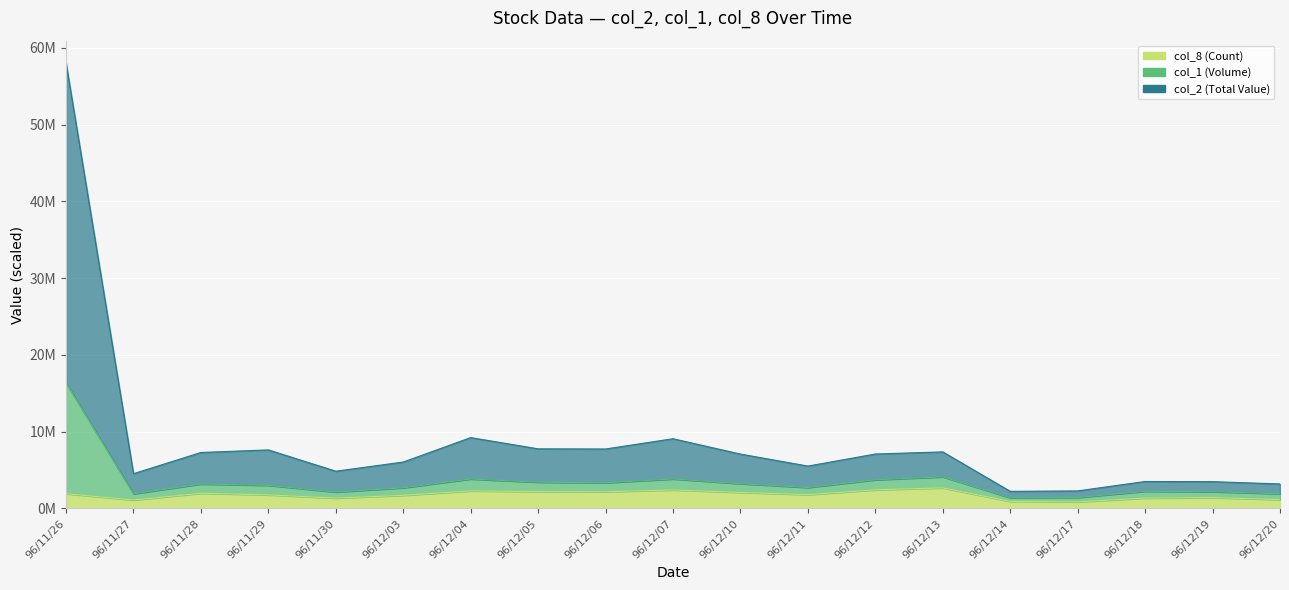

True or false: col_1 (Volume) and col_8 (Count) cross at least once.

False